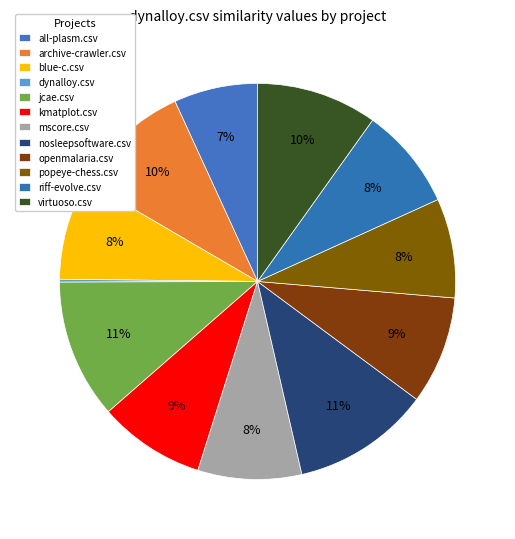

The jcae.csv slice represents 19% of the pie. True or false?

False